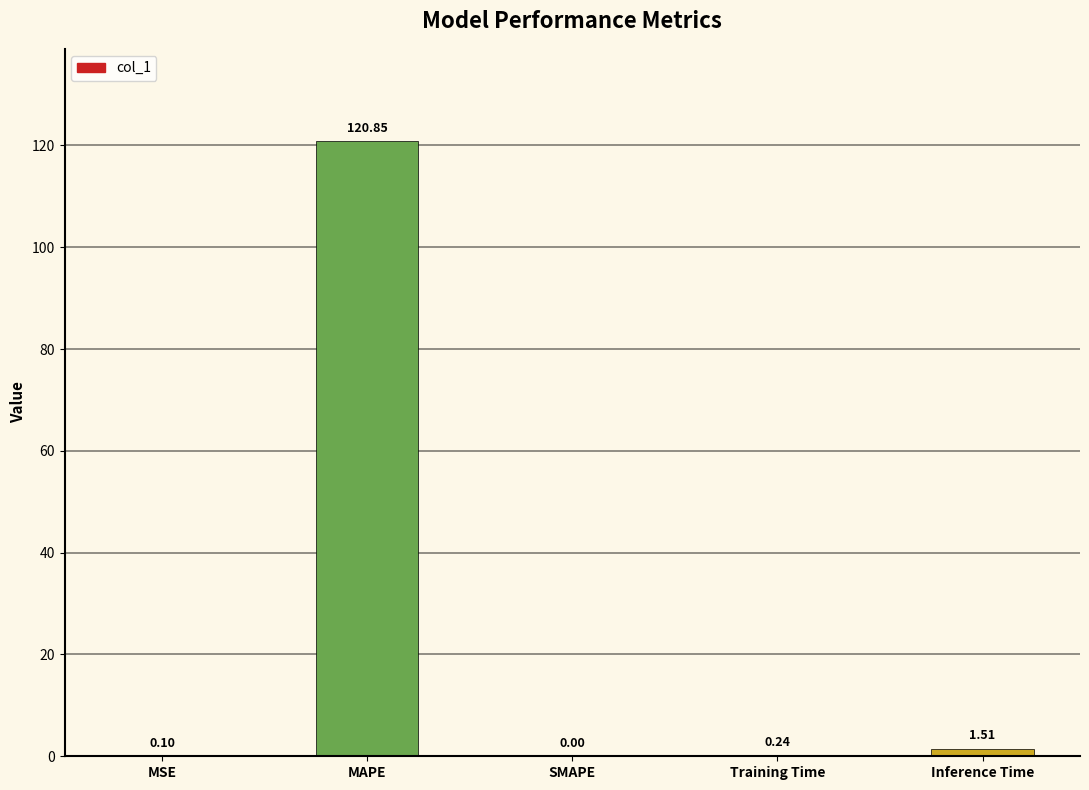

What is the change in value from MAPE to Training Time?

-120.6